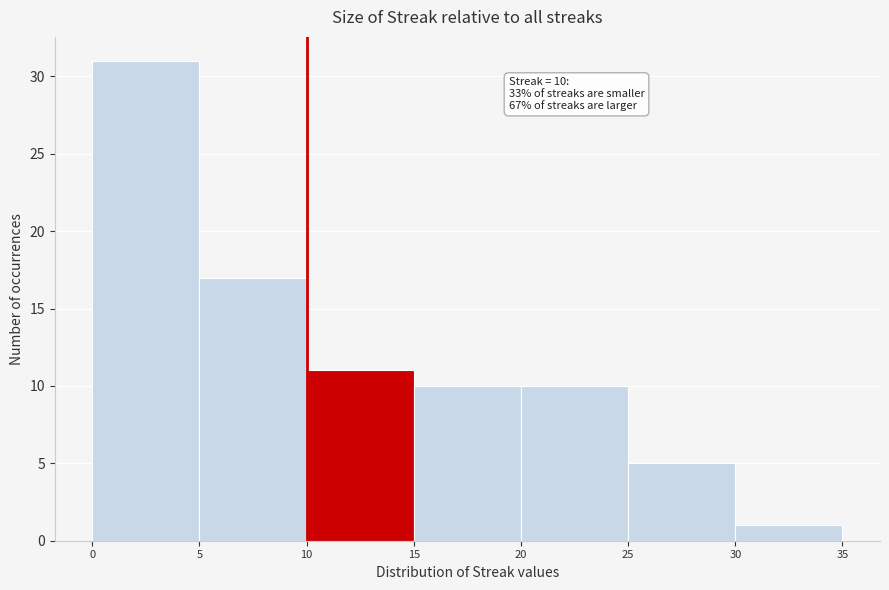

Which range on the x-axis has the tallest bar?

0 to 5